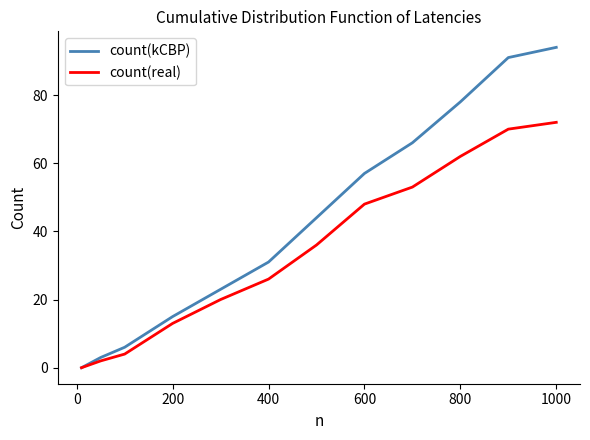

Which series has the largest total across all categories?

count(kCBP)